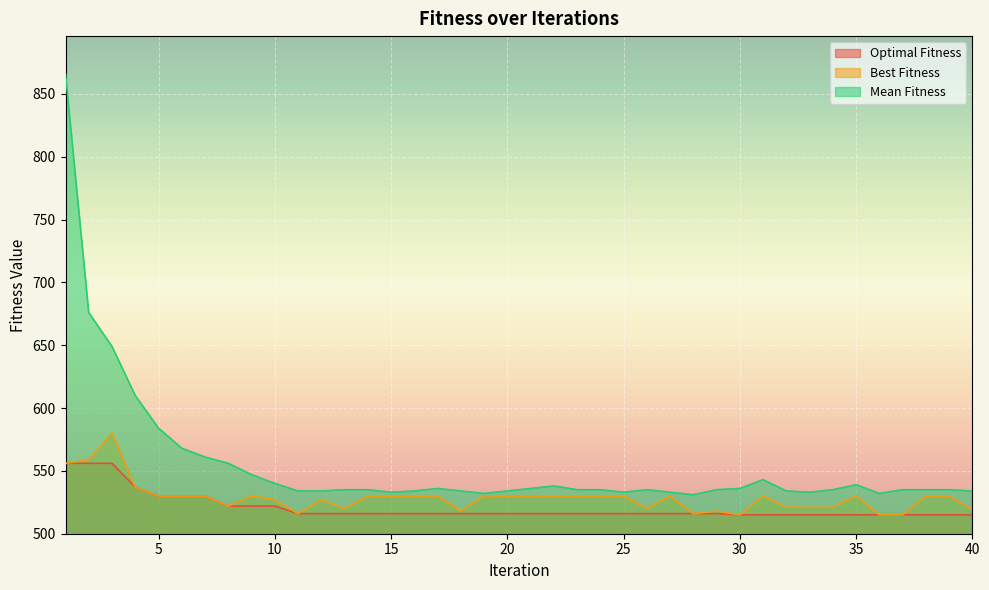

What is the value of the Optimal Fitness point at the 22nd from the left?

516